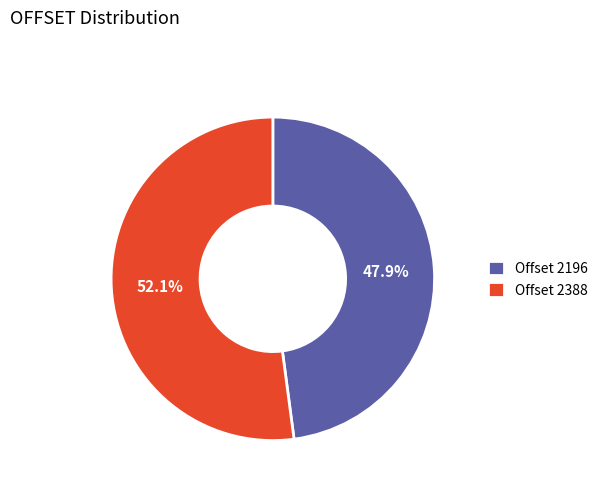

Approximately how many times larger is the value at Offset 2196 compared to Offset 2388?

0.9